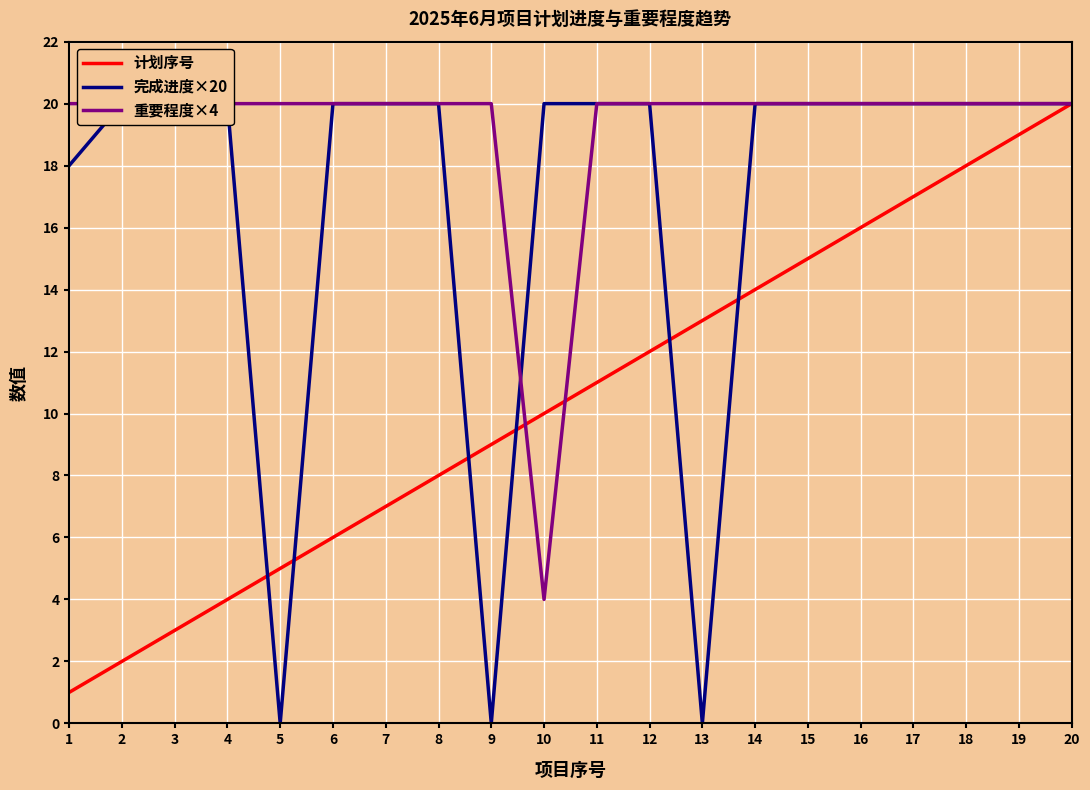

List the labels in order of 计划序号 value, smallest first.

1, 2, 3, 4, 5, 6, 7, 8, 9, 10, 11, 12, 13, 14, 15, 16, 17, 18, 19, 20